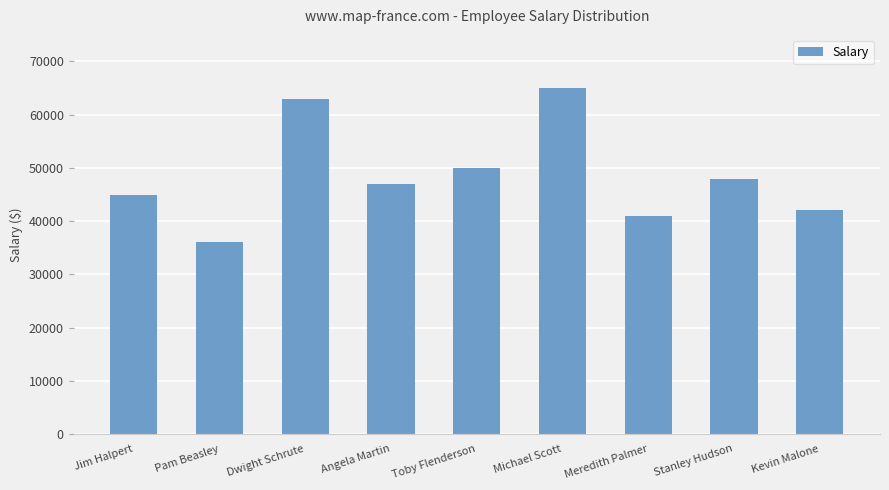

List the labels in order of value, smallest first.

Pam Beasley, Meredith Palmer, Kevin Malone, Jim Halpert, Angela Martin, Stanley Hudson, Toby Flenderson, Dwight Schrute, Michael Scott